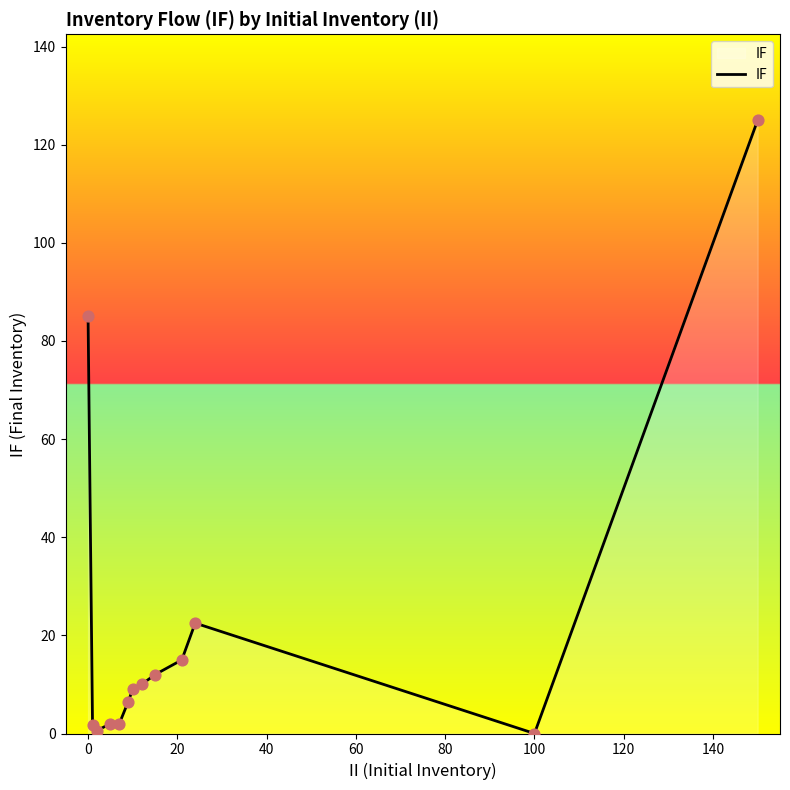

What is the maximum value shown in the chart?

125.0